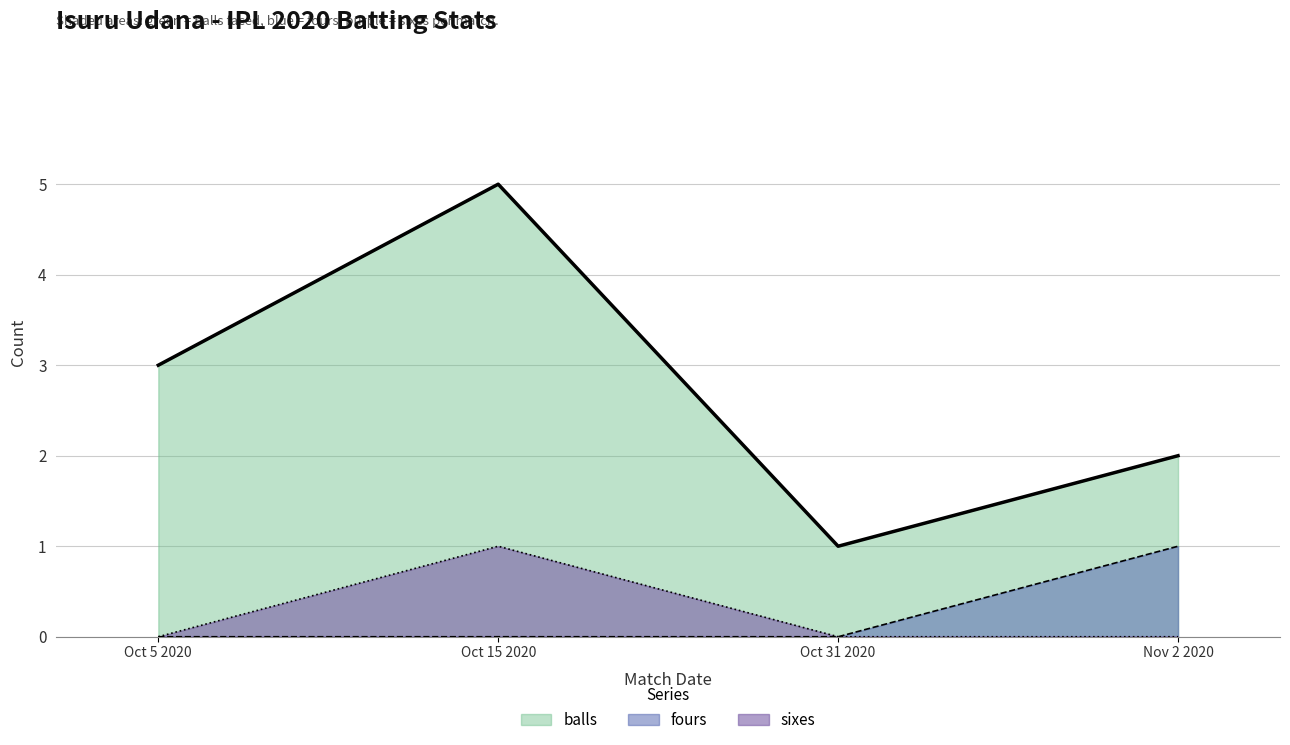

At which category is the sum across all series the highest?

Oct 15 2020